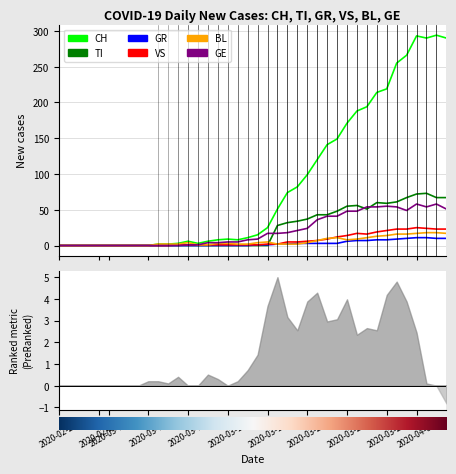

List the series in order of their peak value, lowest first.

GR, BL, VS, GE, TI, CH